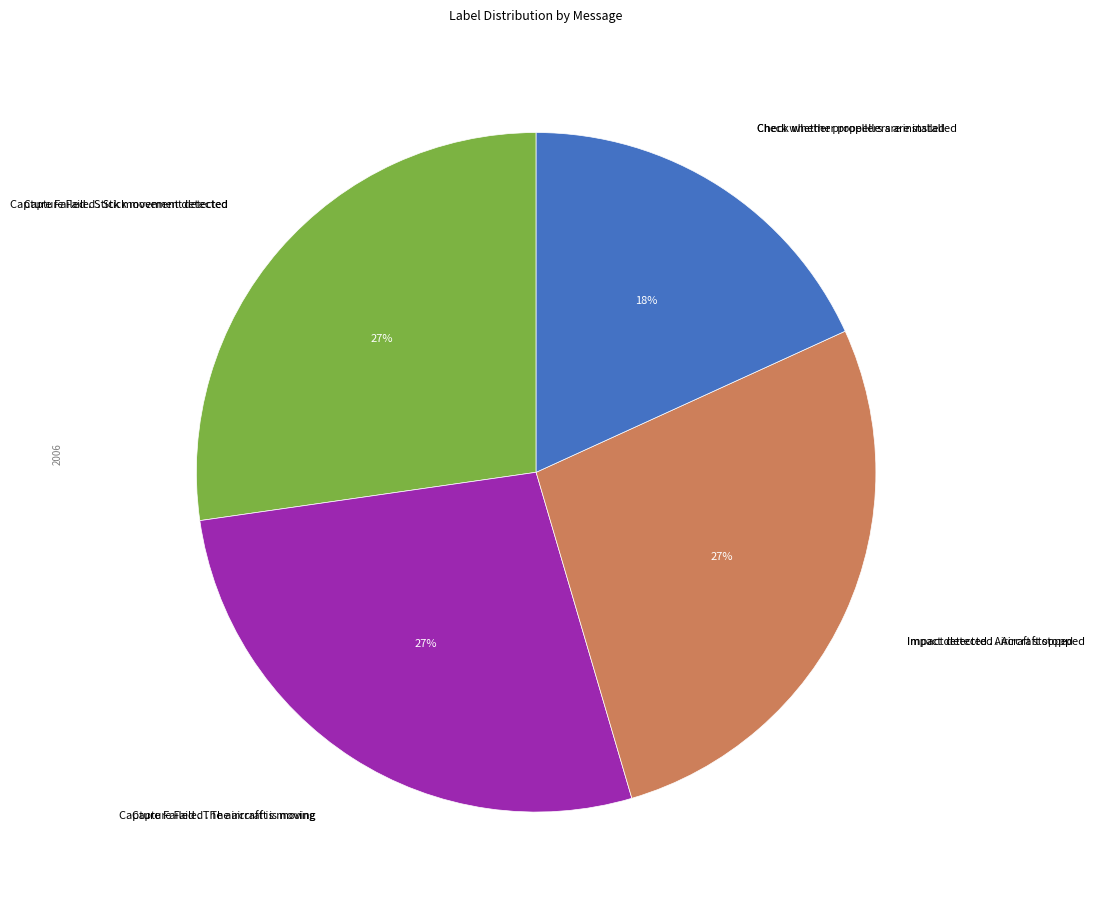

Count the number of slices in the pie.

4